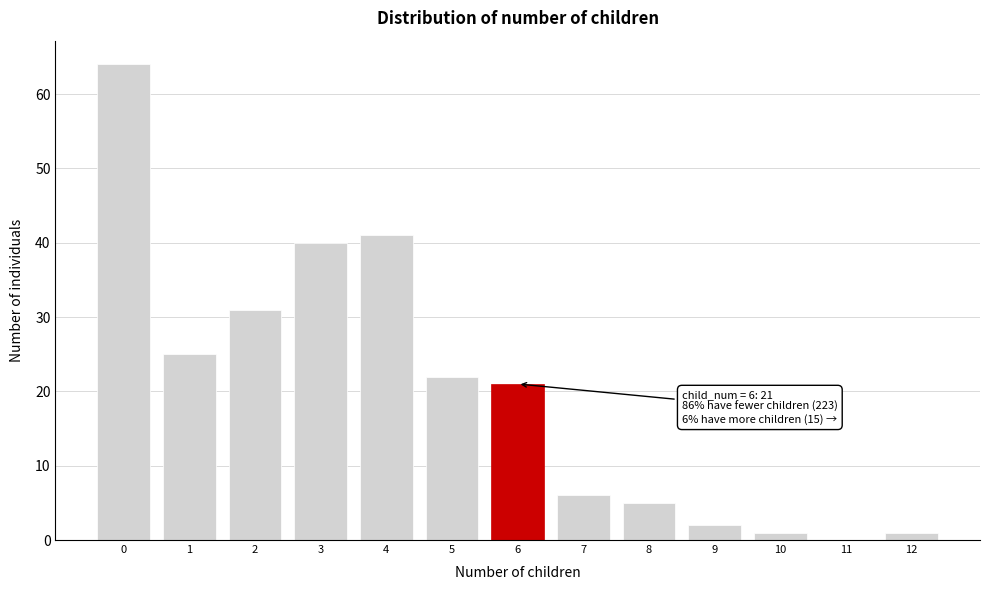

Reading left to right, extract all data points from this chart.

0=64	1=25	2=31	3=40	4=41	5=22	6=21	7=6	8=5	9=2	10=1	11=0	12=1